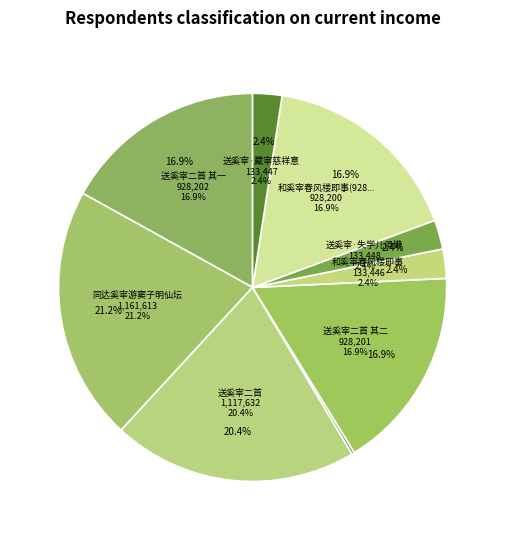

Between 同达奚宰游窦子明仙坛 and 送奚宰·藏宰慈祥意, which is larger?

同达奚宰游窦子明仙坛